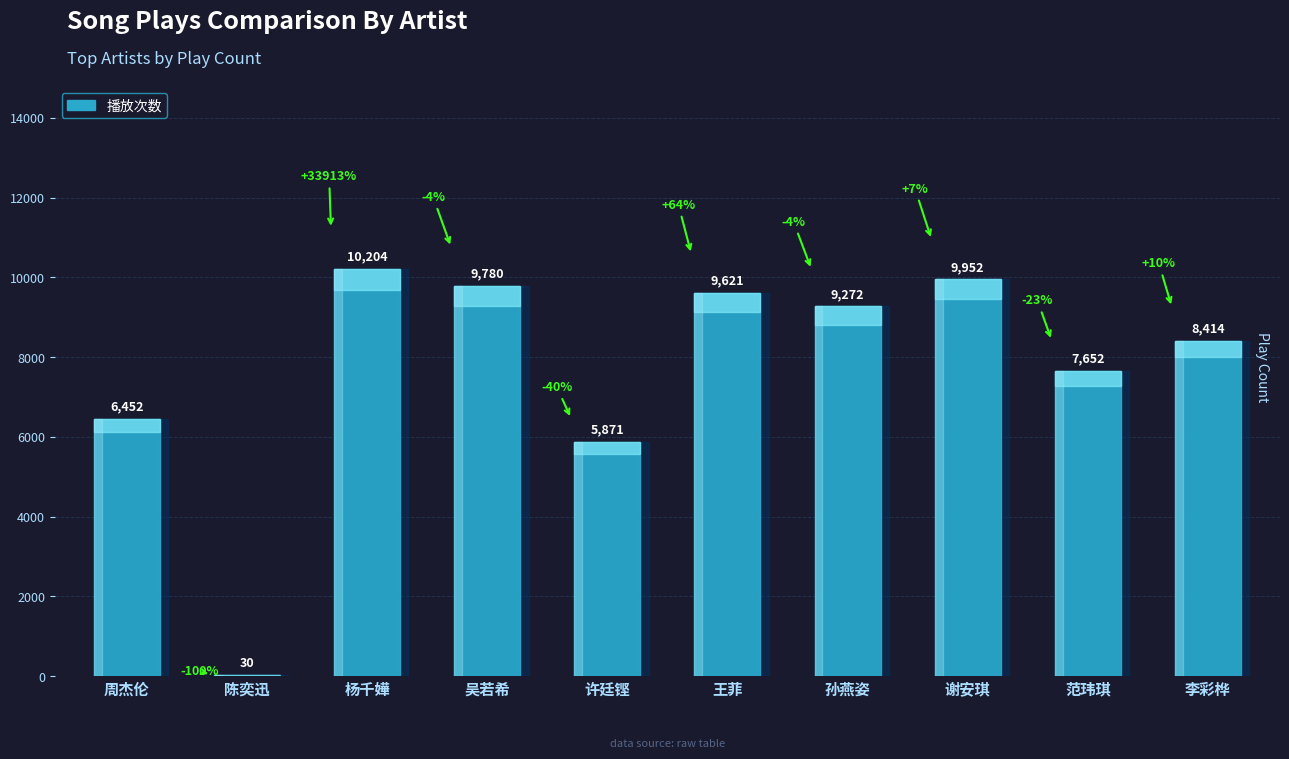

What is the label of the 4th bar from the left?

吴若希